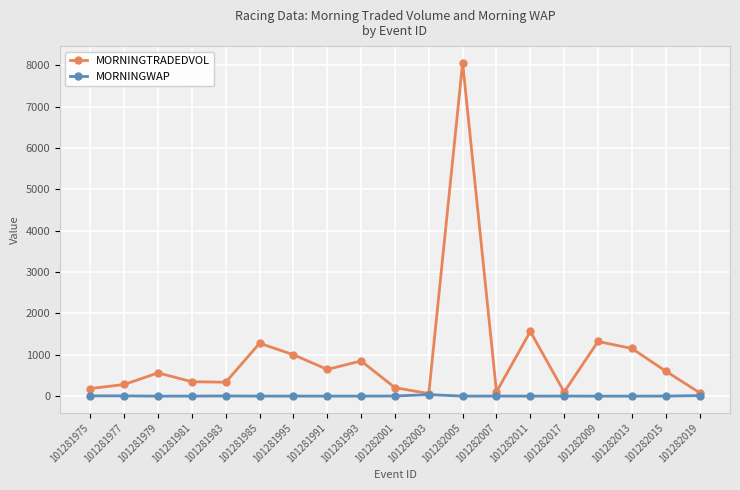

What is the value of the MORNINGTRADEDVOL point at the 11th from the left?

64.3